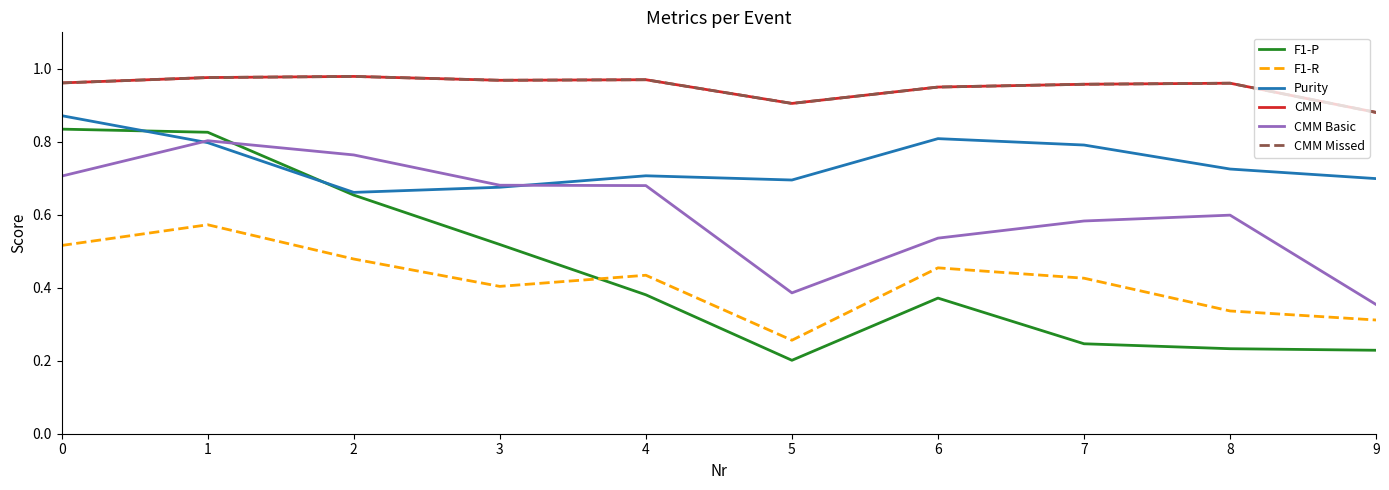

What is the minimum value for CMM?

0.9